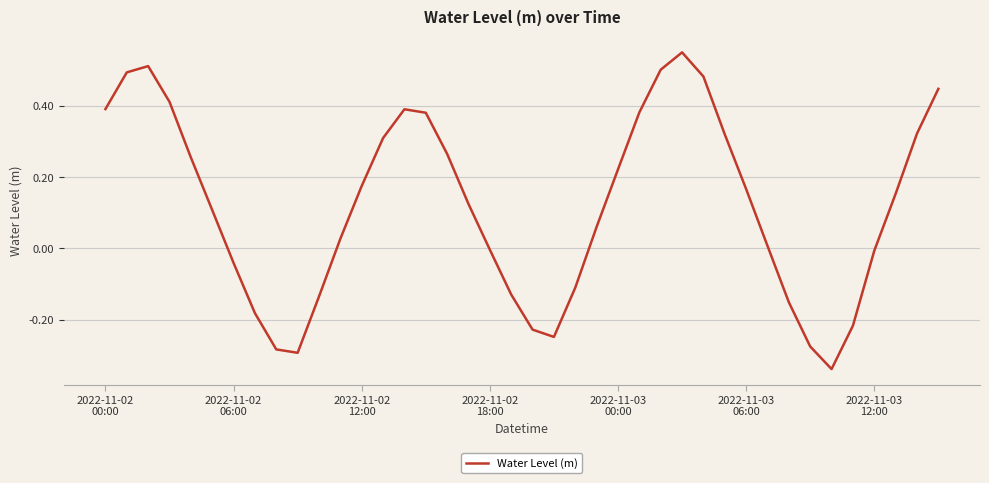

What is the difference between the maximum and minimum values?

0.9